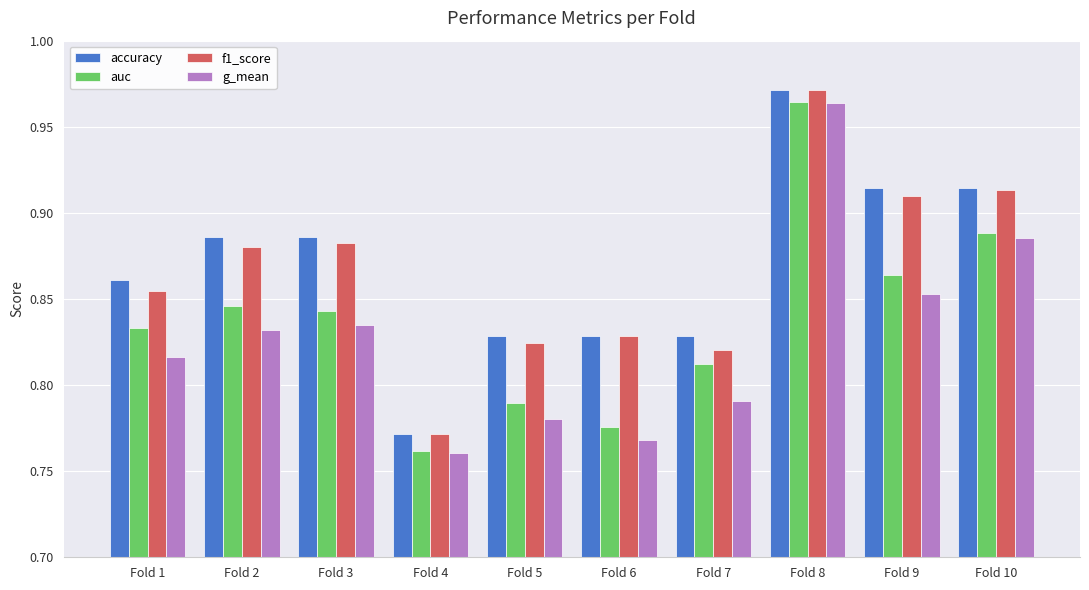

The value of g_mean at Fold 9 is 0.4. True or false?

False